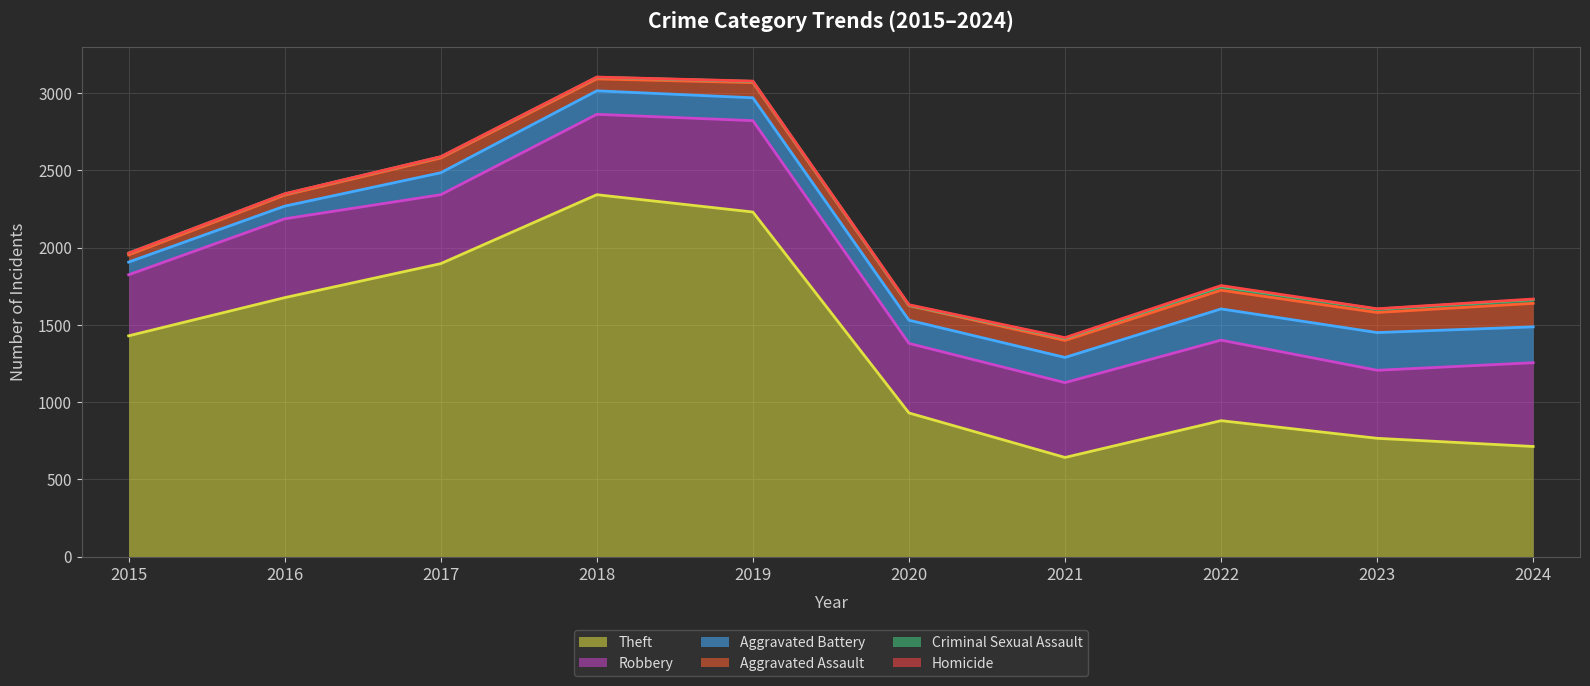

What is the difference between the maximum and second lowest values in the Homicide series?

5